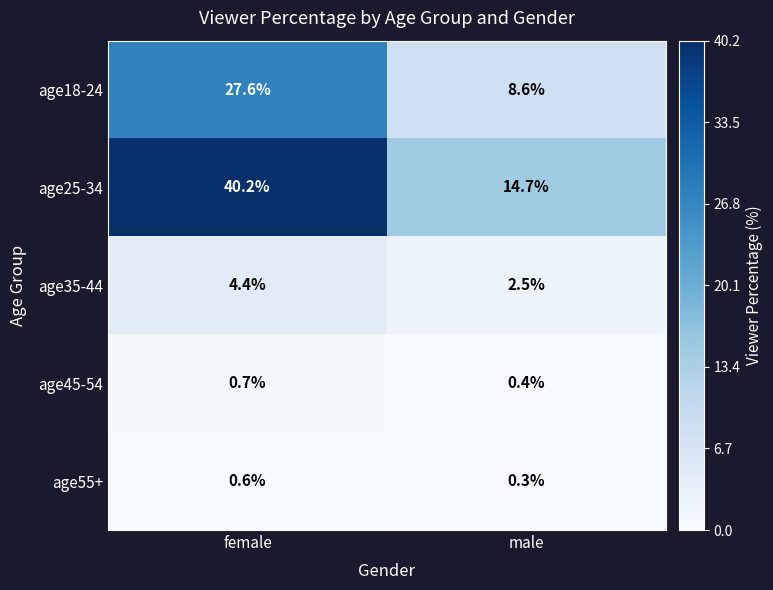

Read the age25-34 value at female.

40.2